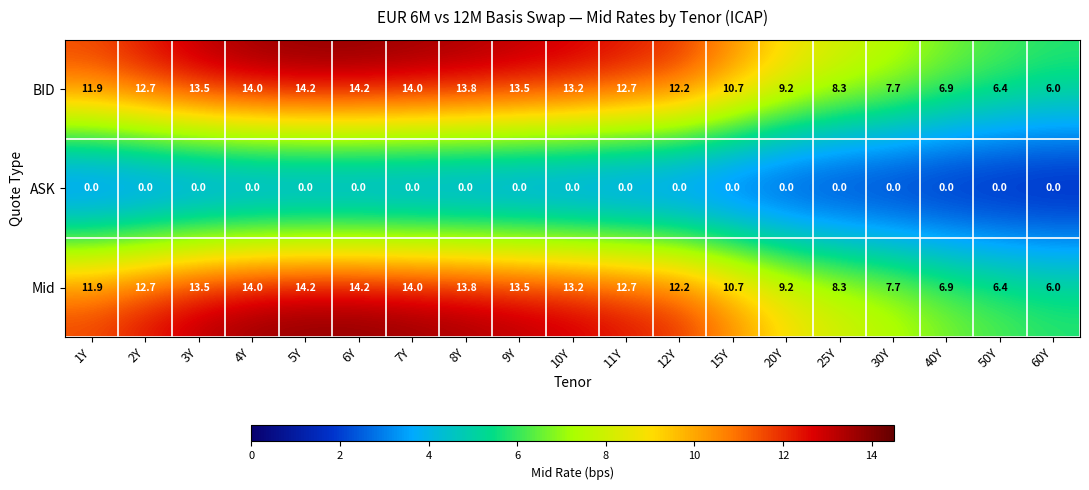

At which label is Mid closest to 10?

15Y